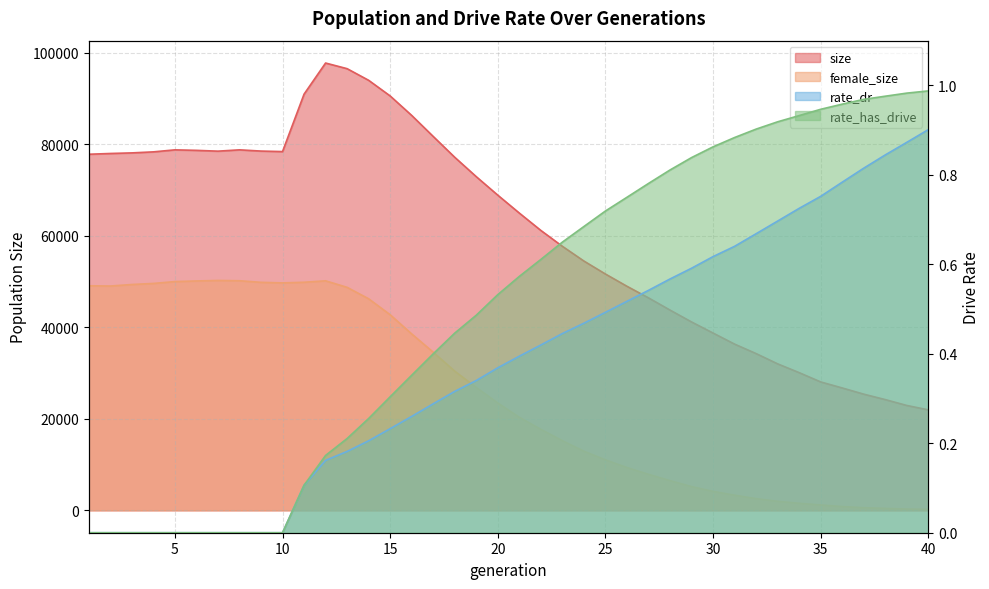

Reading right to left, list all the values displayed in this chart.

size: 40=21963.0	39=22921.0	38=24202.0	37=25393.0	36=26747.0	35=28065.0	34=30092.0	33=32015.0	32=34257.0	31=36328.0	30=38747.0	29=41171.0	28=43767.0	27=46435.0	26=48967.0	25=51646.0	24=54483.0	23=57702.0	22=61171.0	21=64965.0	20=68876.0	19=72921.0	18=77156.0	17=81710.0	16=86306.0	15=90560.0	14=93982.0	13=96522.0	12=97755.0	11=90953.0	10=78405.0	9=78516.0	8=78785.0	7=78497.0	6=78673.0	5=78783.0	4=78342.0	3=78118.0	2=77988.0	1=77821.0
female_size: 40=207.0	39=279.0	38=422.0	37=572.0	36=826.0	35=1170.0	34=1538.0	33=1972.0	32=2555.0	31=3305.0	30=4138.0	29=5187.0	28=6489.0	27=7868.0	26=9346.0	25=11029.0	24=12908.0	23=15214.0	22=17693.0	21=20328.0	20=23450.0	19=26851.0	18=30420.0	17=34561.0	16=38556.0	15=42748.0	14=46236.0	13=48736.0	12=50160.0	11=49848.0	10=49706.0	9=49832.0	8=50179.0	7=50239.0	6=50130.0	5=49992.0	4=49590.0	3=49356.0	2=49022.0	1=49081.0
rate_dr: 40=0.9	39=0.9	38=0.8	37=0.8	36=0.8	35=0.8	34=0.7	33=0.7	32=0.7	31=0.6	30=0.6	29=0.6	28=0.6	27=0.5	26=0.5	25=0.5	24=0.5	23=0.4	22=0.4	21=0.4	20=0.4	19=0.3	18=0.3	17=0.3	16=0.3	15=0.2	14=0.2	13=0.2	12=0.2	11=0.1	10=0.0	9=0.0	8=0.0	7=0.0	6=0.0	5=0.0	4=0.0	3=0.0	2=0.0	1=0.0
rate_has_drive: 40=1.0	39=1.0	38=1.0	37=1.0	36=1.0	35=0.9	34=0.9	33=0.9	32=0.9	31=0.9	30=0.9	29=0.8	28=0.8	27=0.8	26=0.7	25=0.7	24=0.7	23=0.6	22=0.6	21=0.6	20=0.5	19=0.5	18=0.4	17=0.4	16=0.4	15=0.3	14=0.3	13=0.2	12=0.2	11=0.1	10=0.0	9=0.0	8=0.0	7=0.0	6=0.0	5=0.0	4=0.0	3=0.0	2=0.0	1=0.0